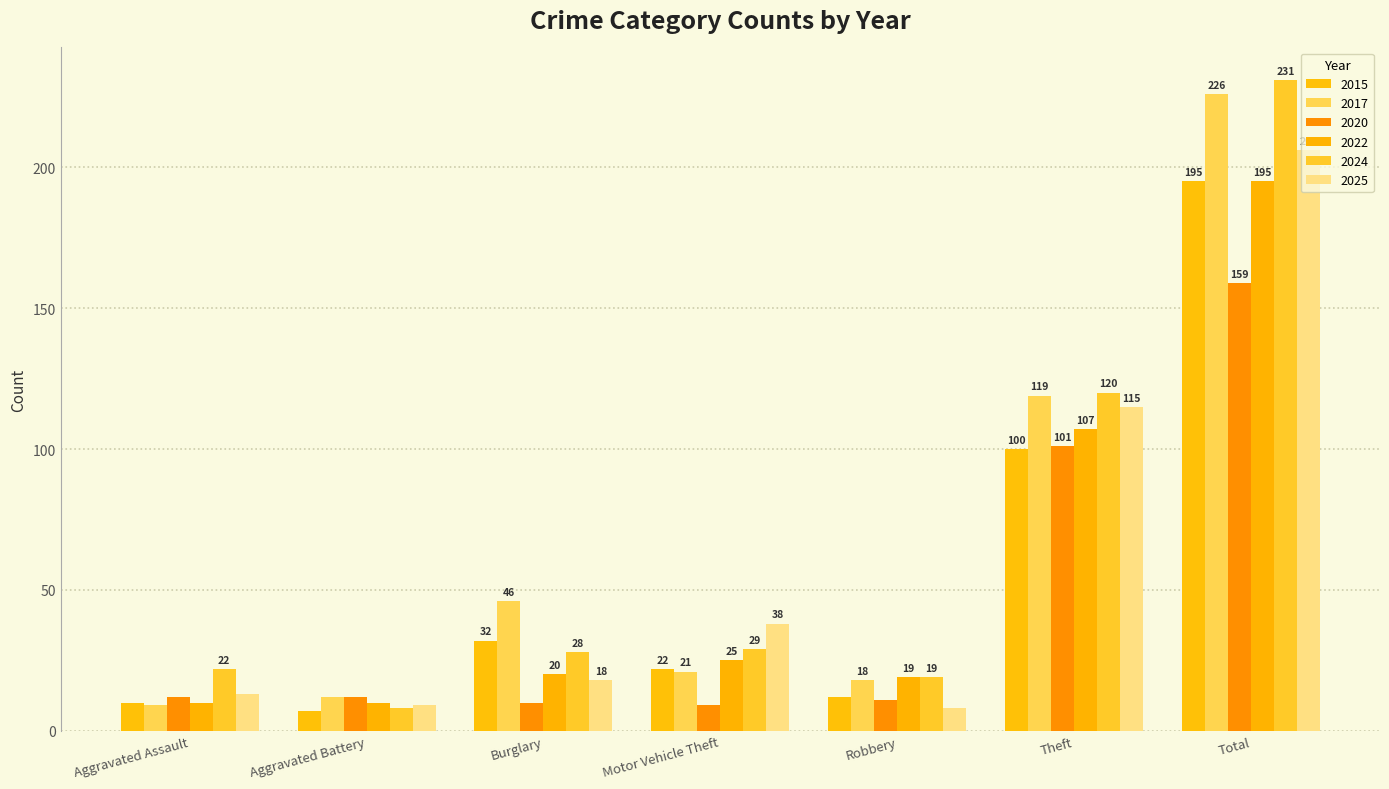

How many bars are there in total?

42